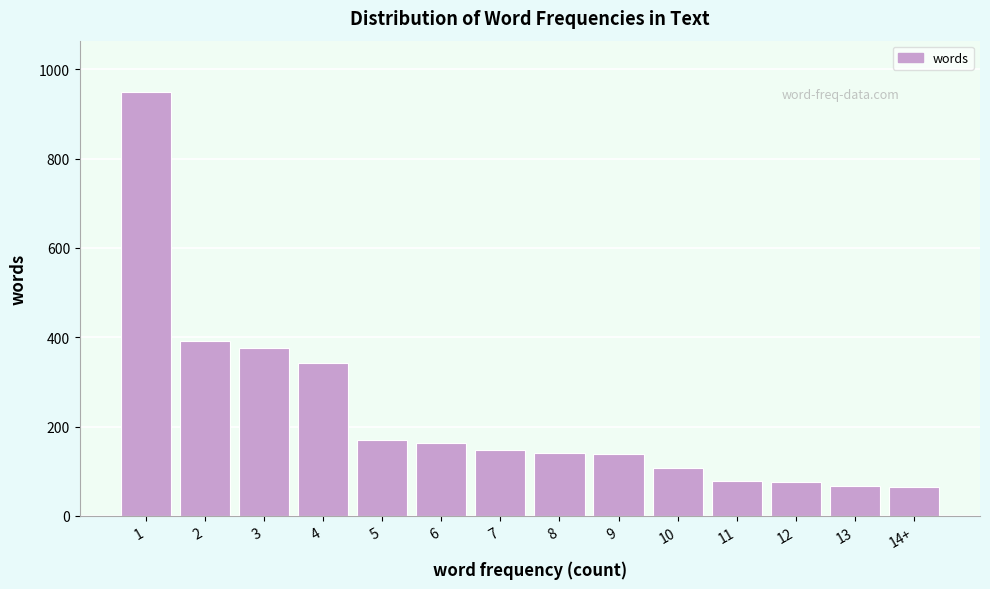

What is the label of the 14th bar from the left?

14+